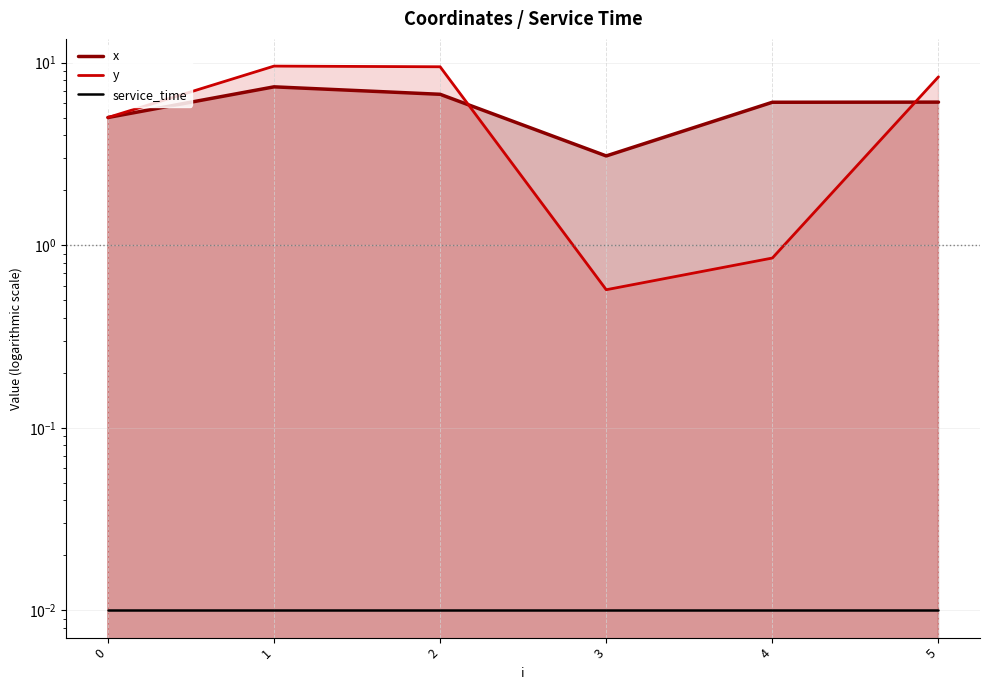

What is the difference between the maximum and second lowest values in the y series?

8.7